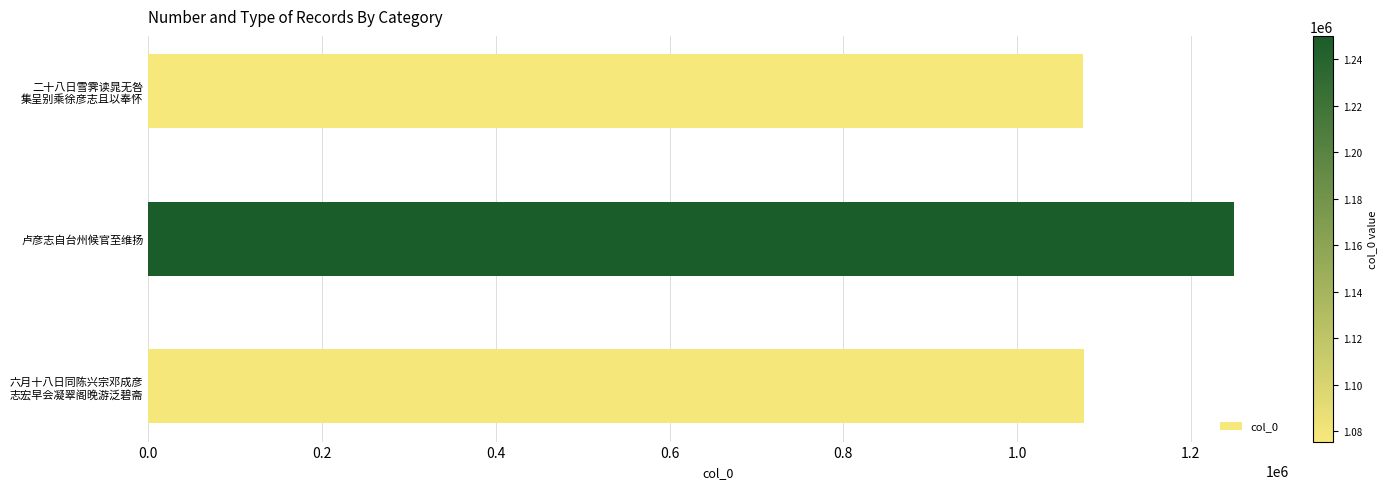

What is the minimum value shown in the chart?

1075431